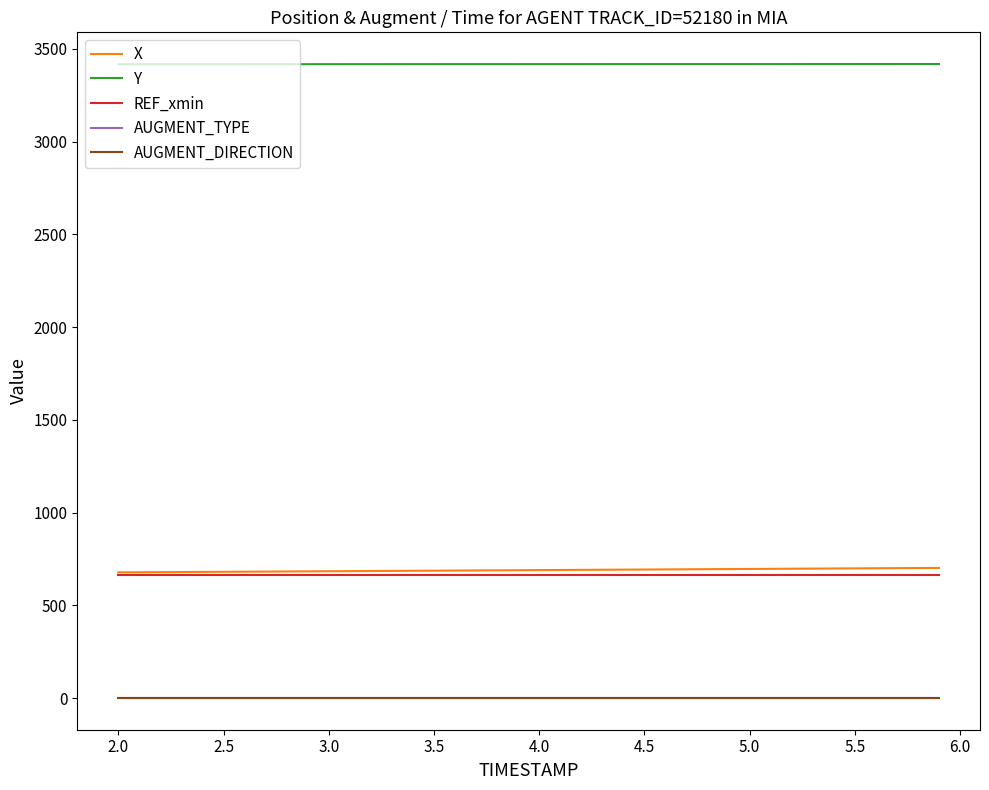

What is the average value of the AUGMENT_TYPE series?

1.0